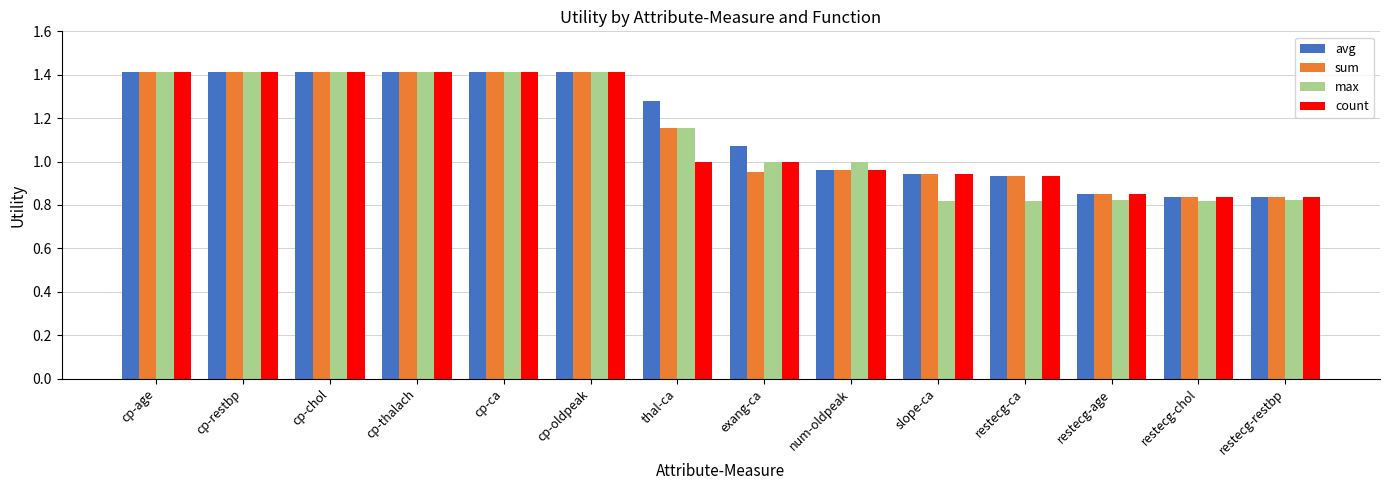

What is the maximum value shown in the chart?

1.4